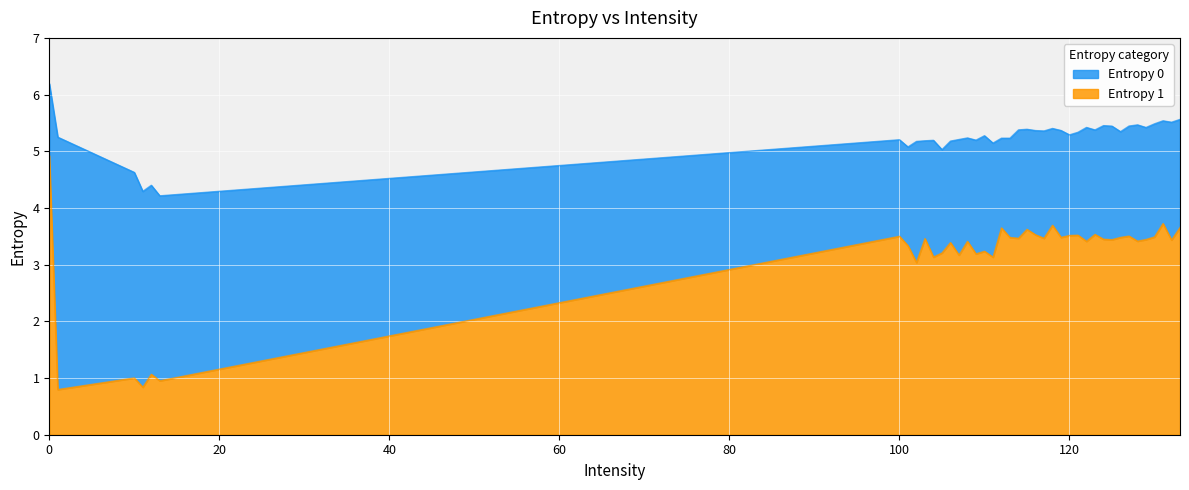

True or false: Entropy 1 and Entropy 0 intersect in this chart.

False